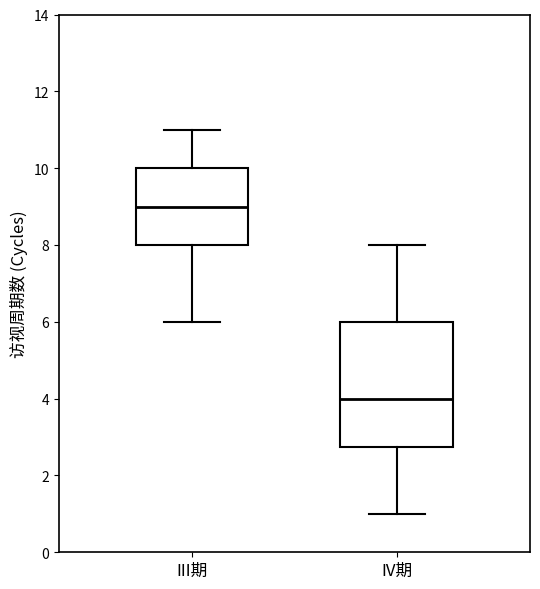

Comparing the boxes themselves (not the whiskers), which one is the tallest?

IV期